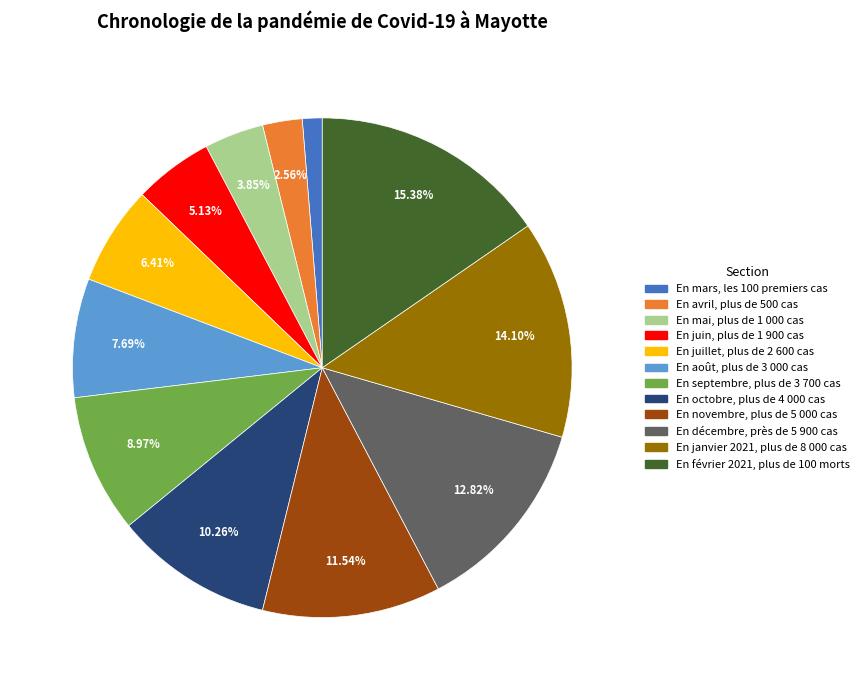

True or false: En juin, plus de 1 900 cas accounts for 5% of the total.

True